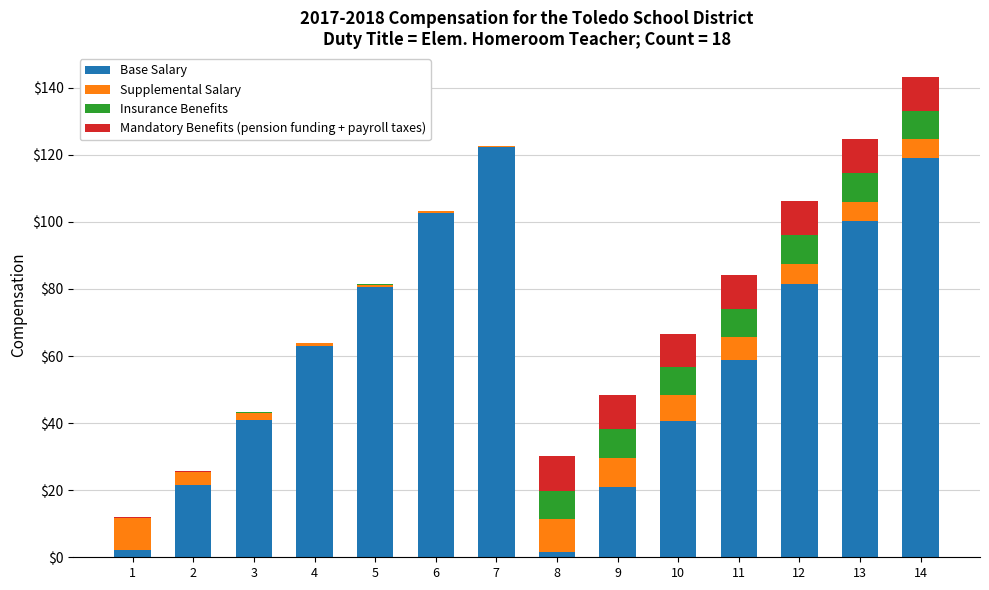

What is the highest value of the Base Salary series?

122.3